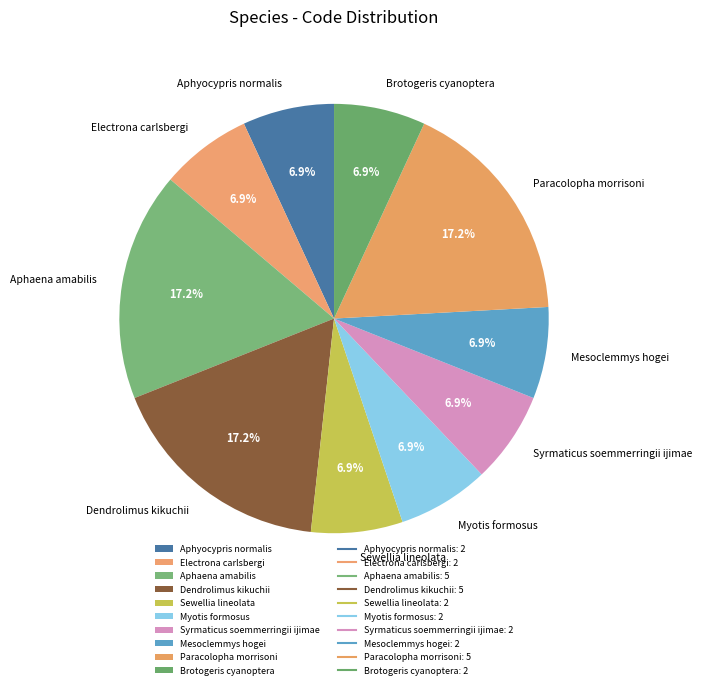

To the nearest percent, what is the average slice percentage?

10%